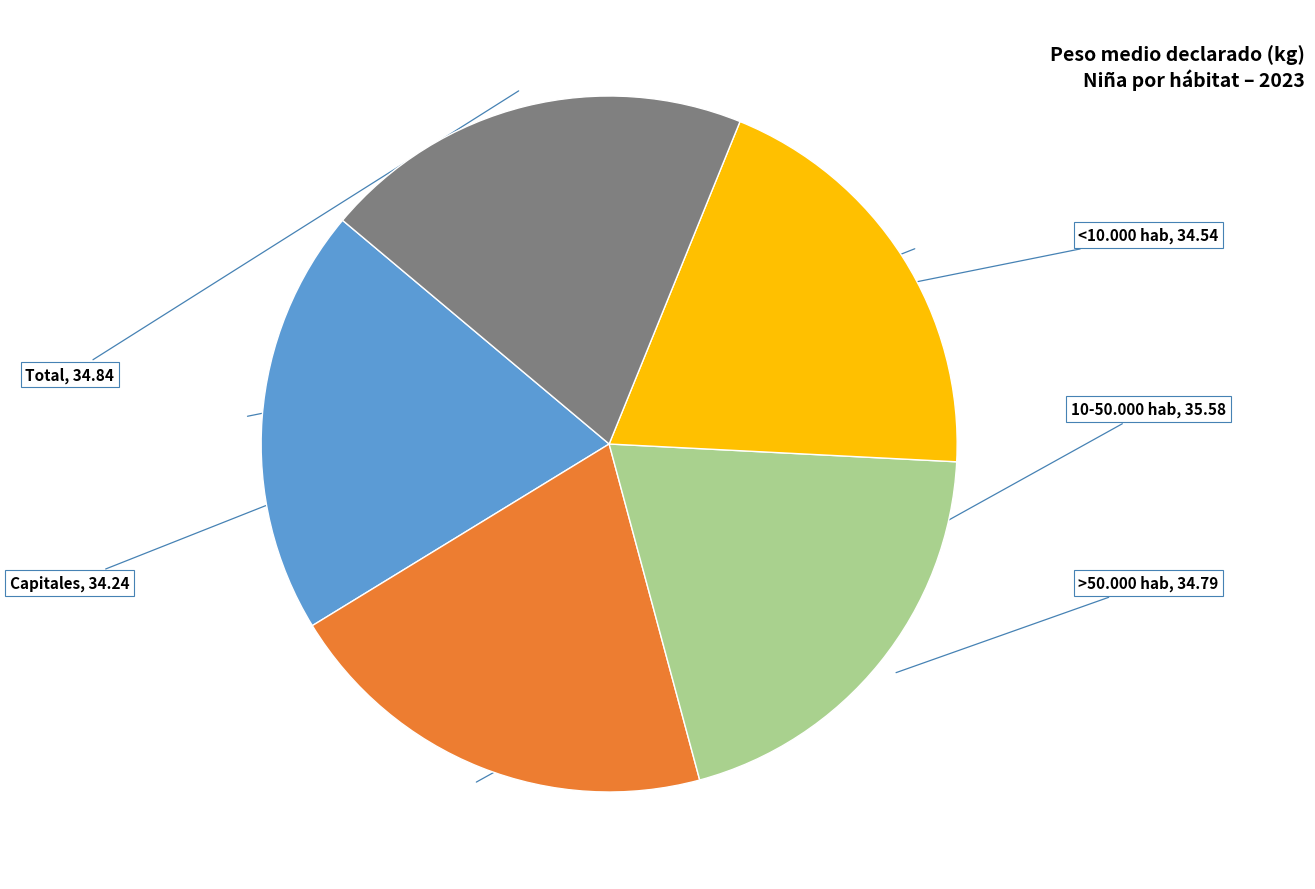

Does any single category account for the majority?

No